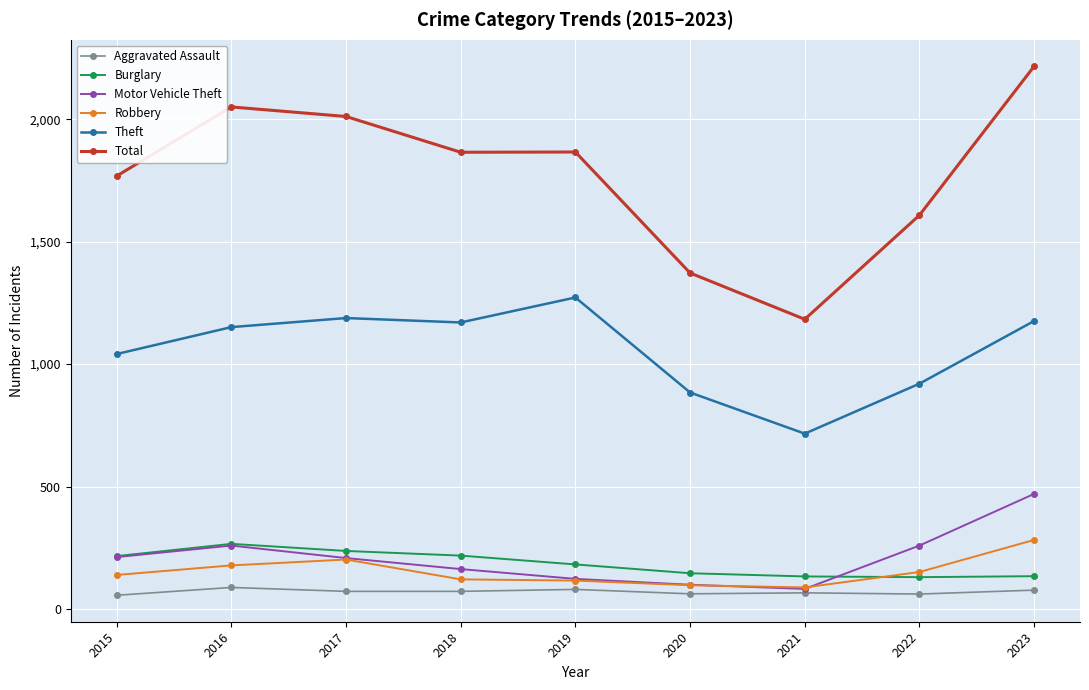

How many lines are shown in the chart?

6